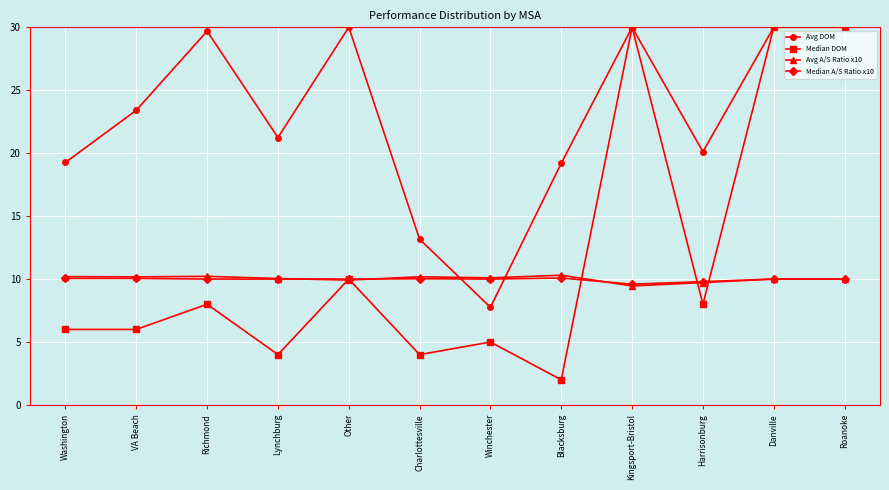

What position from the right is VA Beach?

11